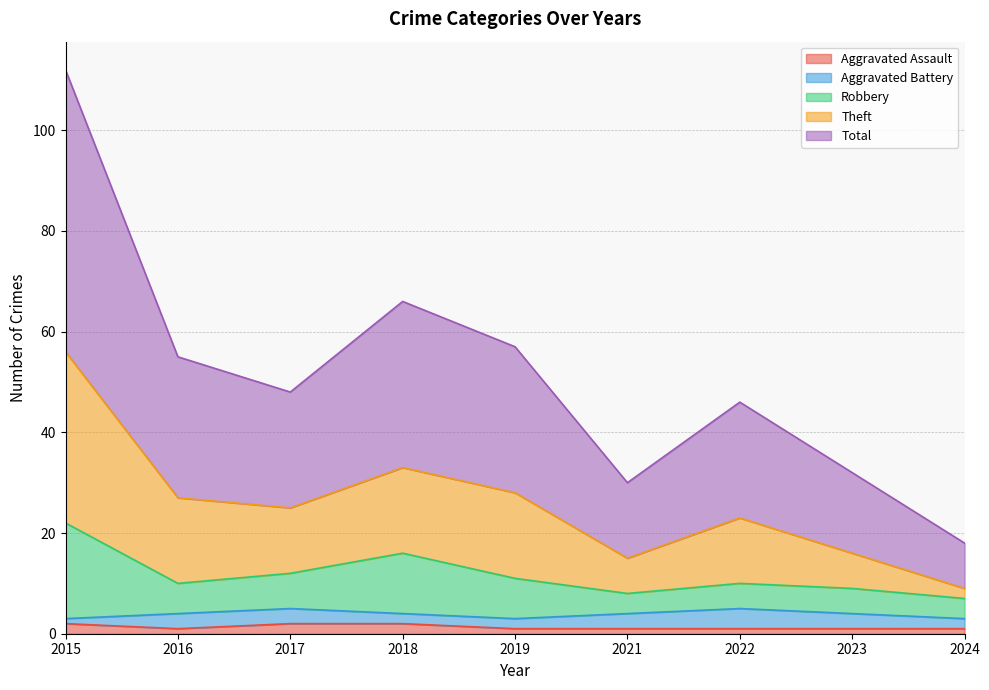

Does the chart have visible grid lines?

Yes